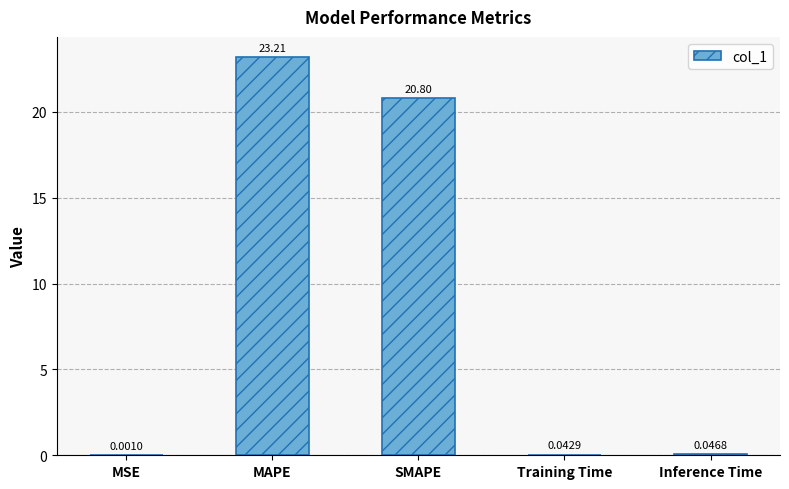

Where is the data nearest to the value 11?

SMAPE